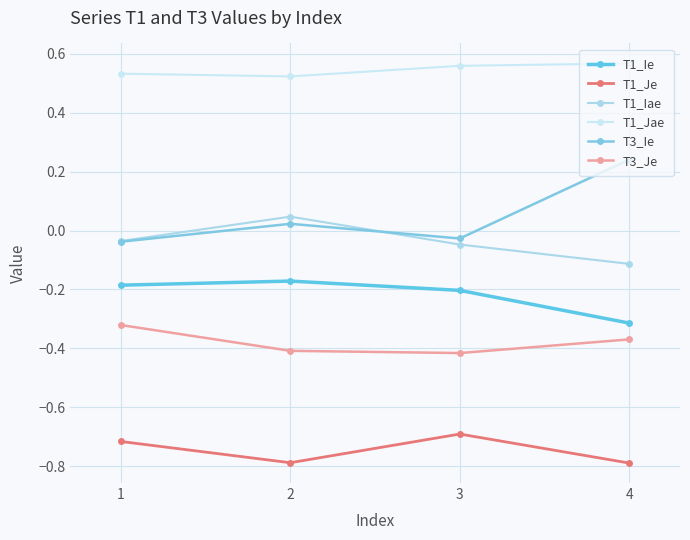

Reading left to right, list all the values displayed in this chart.

T1_Ie: -0.2	-0.2	-0.2	-0.3
T1_Je: -0.7	-0.8	-0.7	-0.8
T1_Iae: -0.0	0.0	-0.0	-0.1
T1_Jae: 0.5	0.5	0.6	0.6
T3_Ie: -0.0	0.0	-0.0	0.2
T3_Je: -0.3	-0.4	-0.4	-0.4